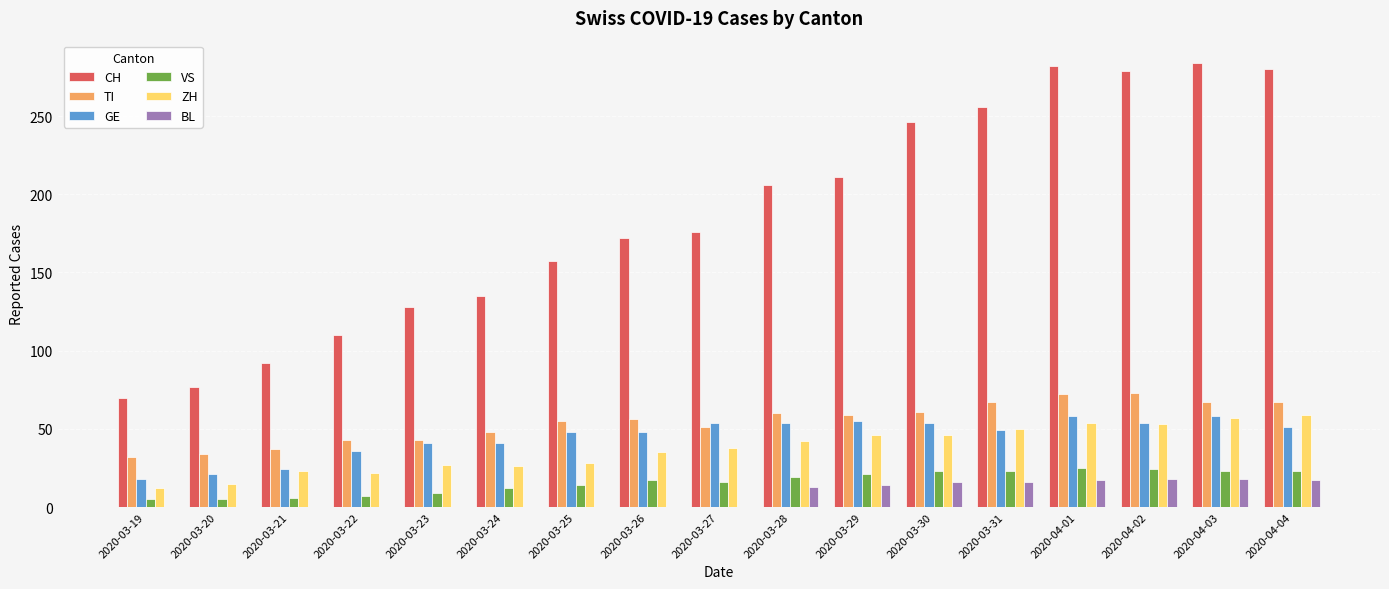

What is the maximum value shown in the chart?

284